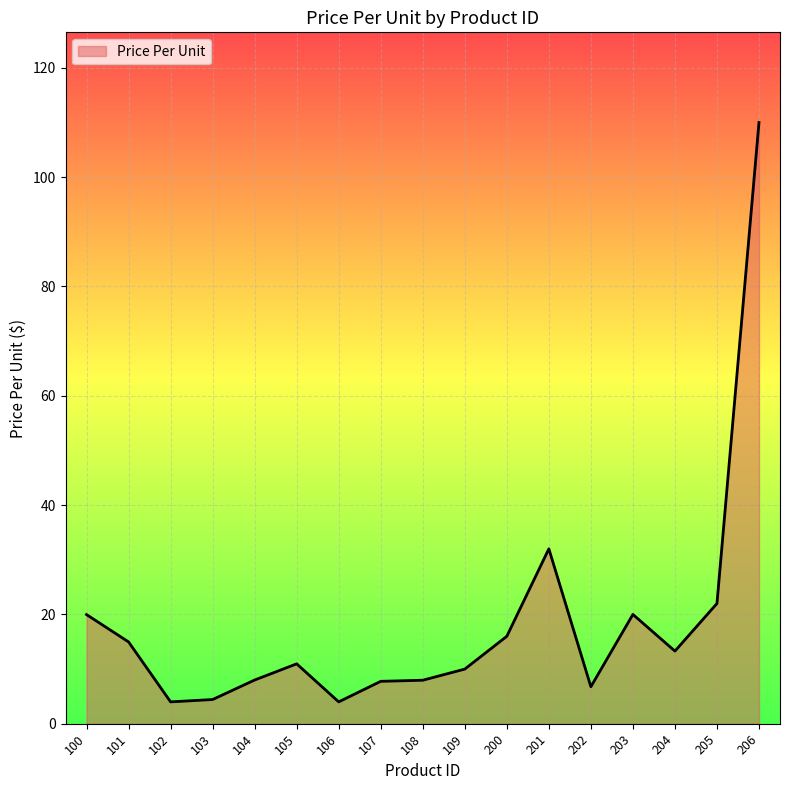

What is the minimum value shown in the chart?

4.0